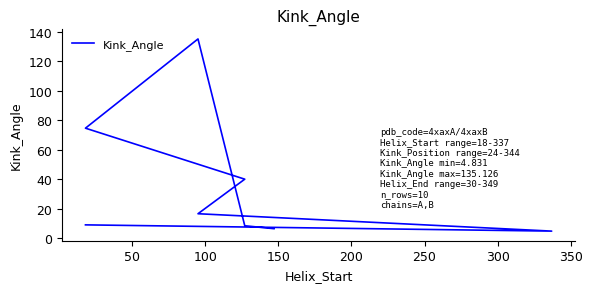

How many lines are shown in the chart?

1